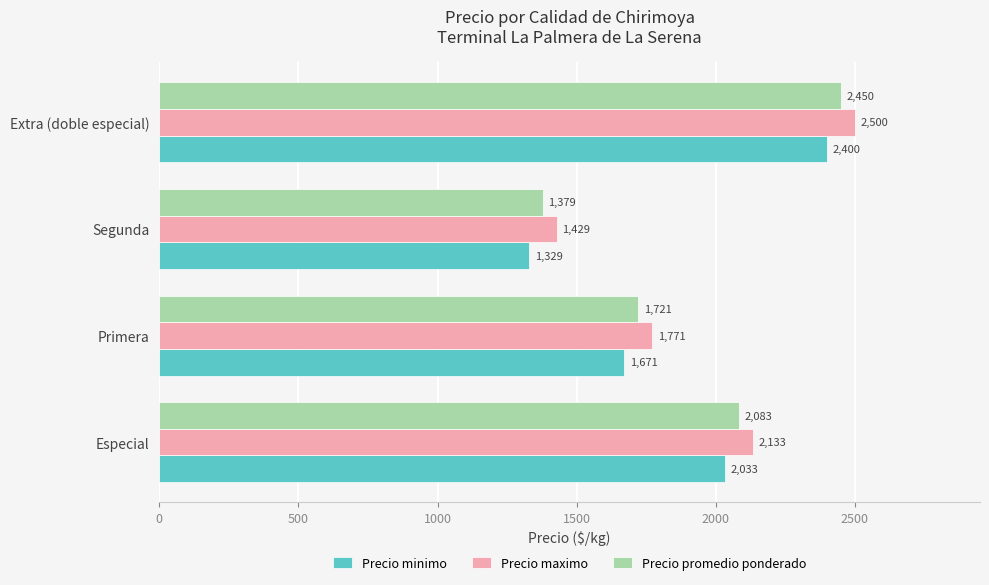

What is the difference between the highest and lowest values at Primera?

100